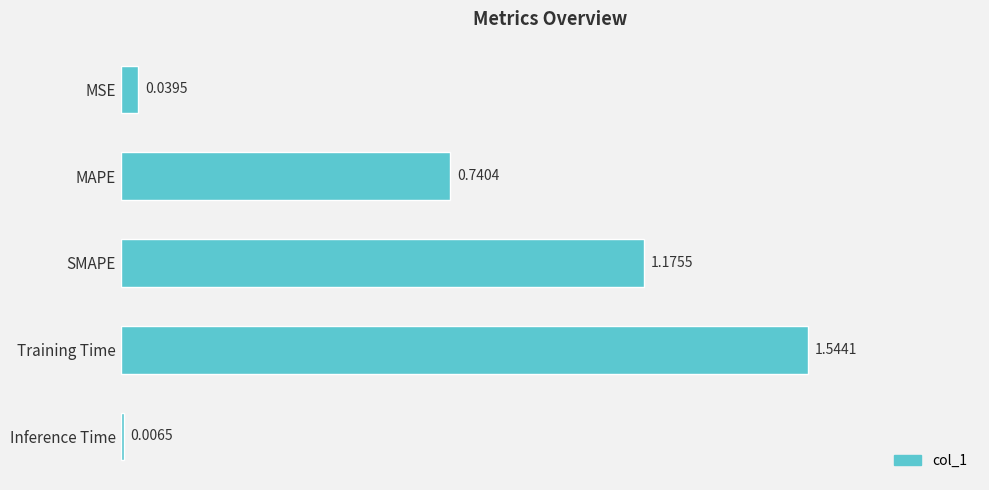

Which label corresponds to the largest value in the chart?

Training Time